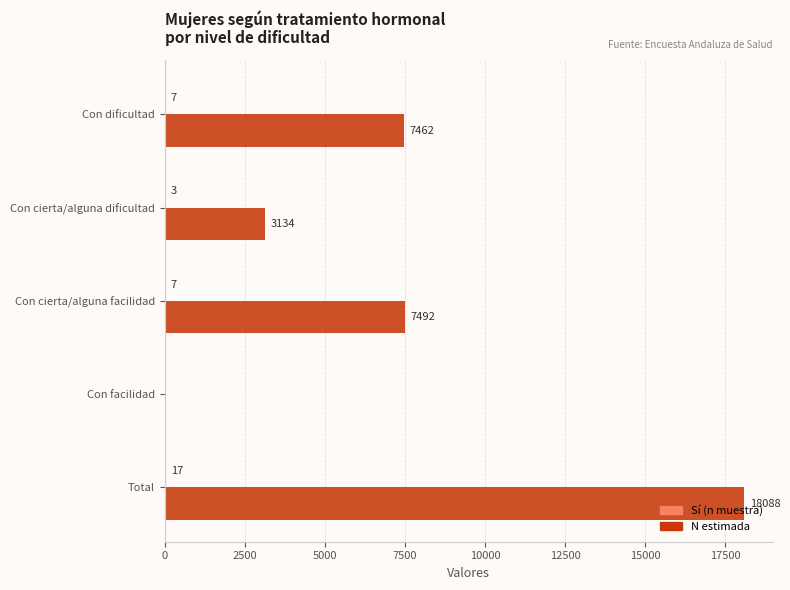

At which category is the sum across all series the highest?

Total